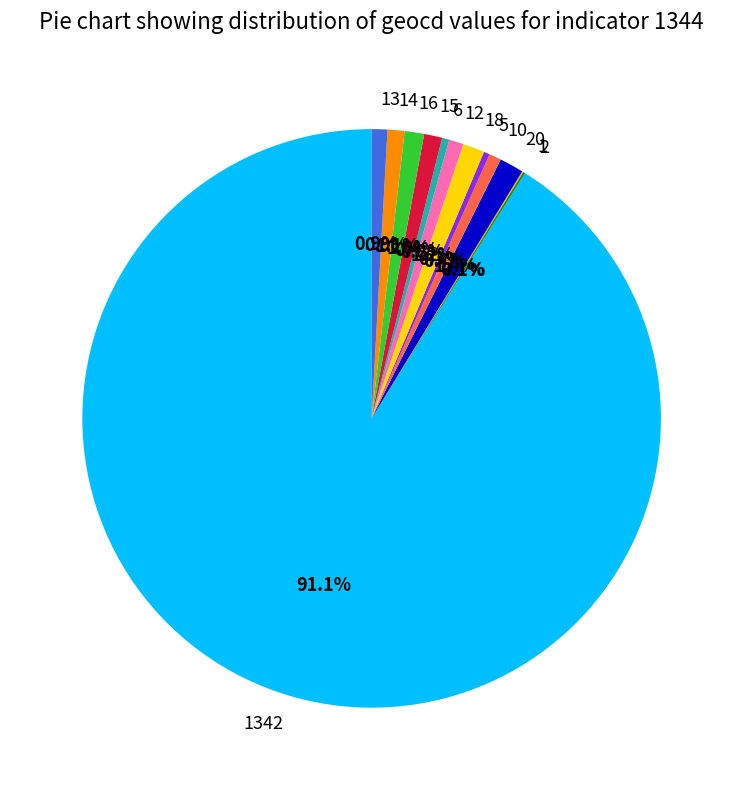

Is there a majority slice in this chart?

Yes